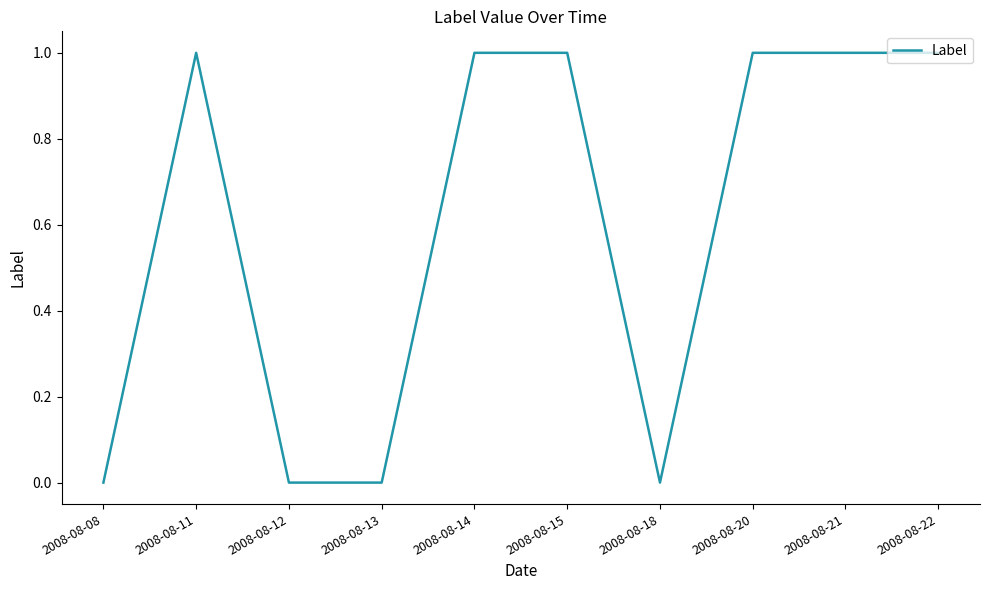

True or false: the data shows 1 at 2008-08-15.

True